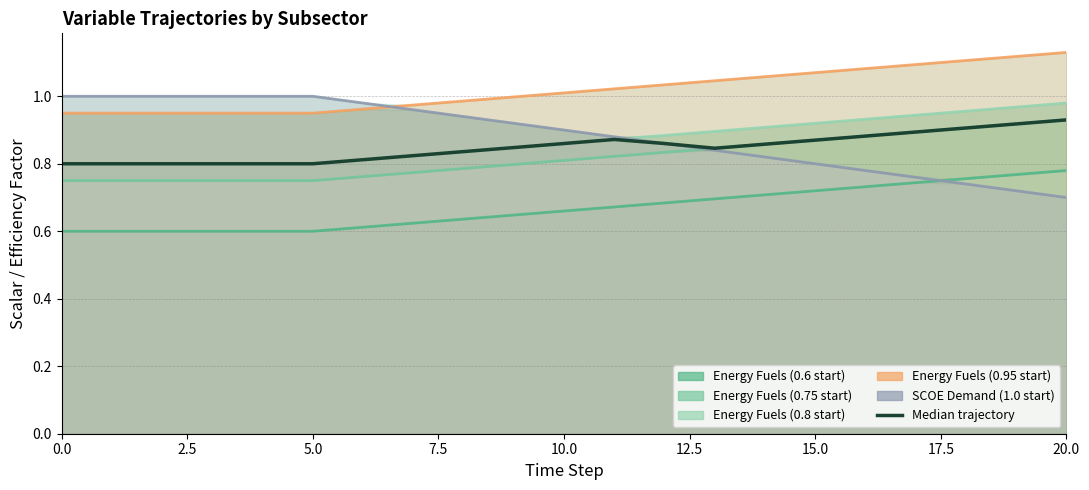

Does the chart have visible grid lines?

Yes